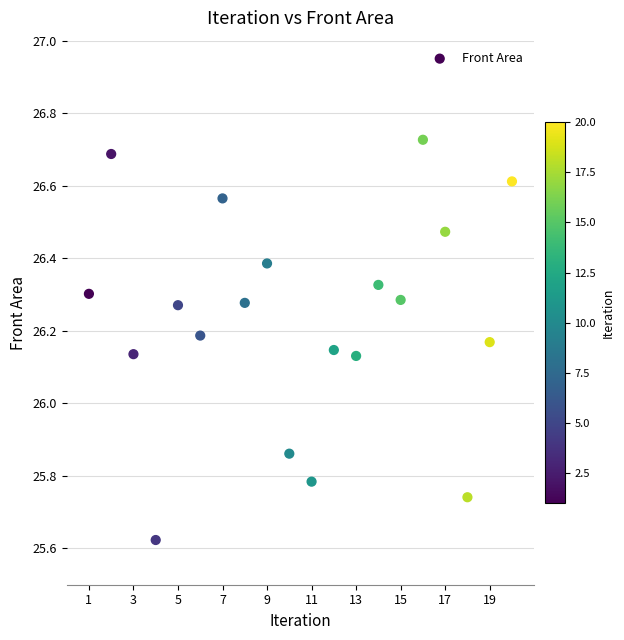

What is the range of X values (max minus min)?

19.0